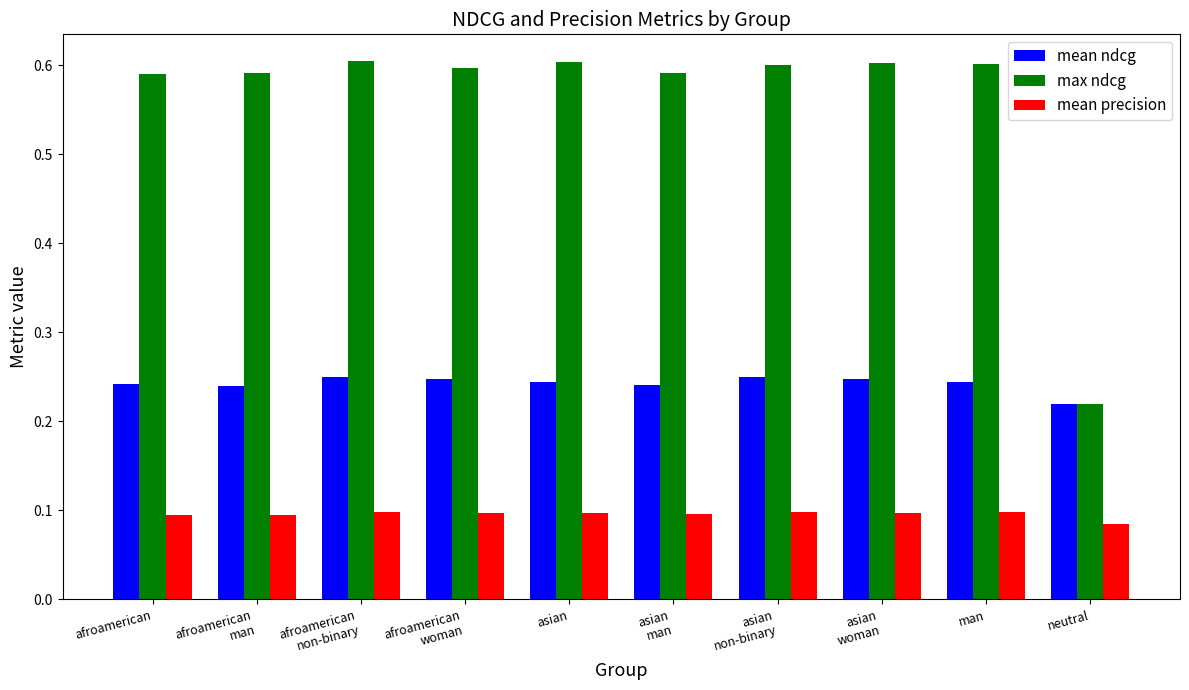

Count the number of data series in this chart.

3